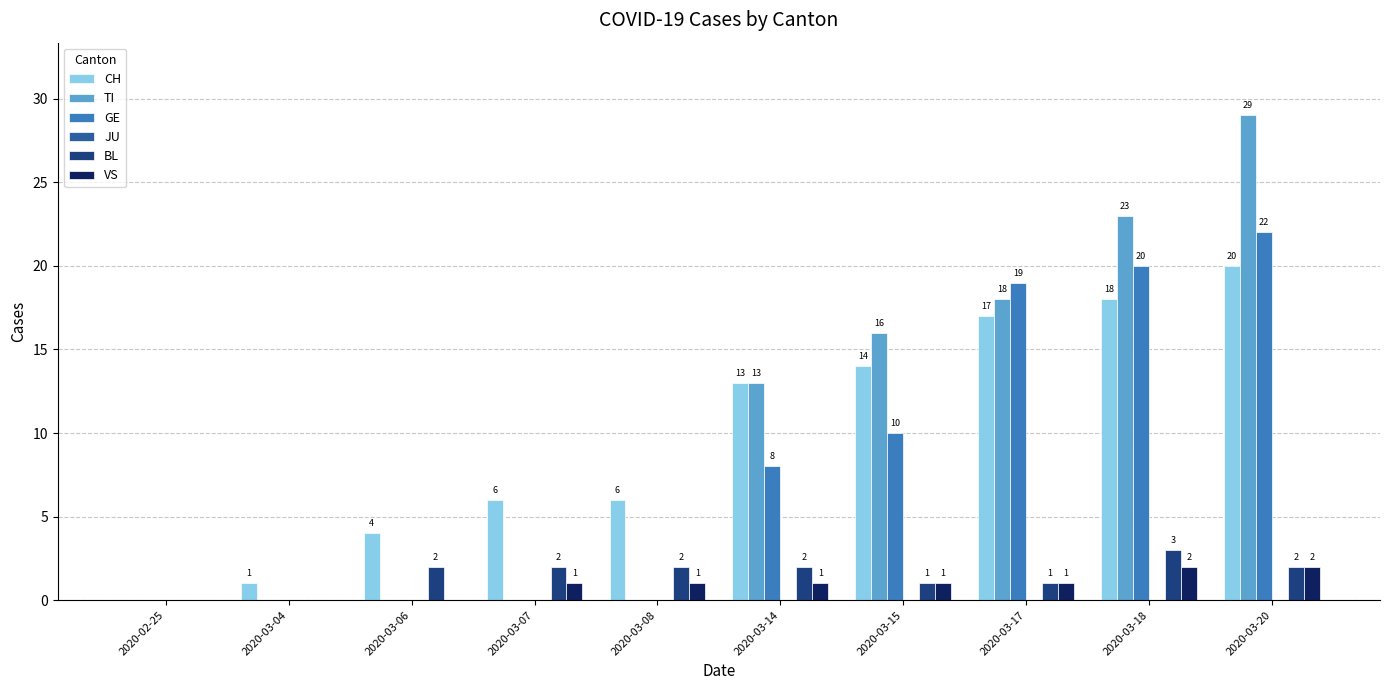

Reading right to left, transcribe all the data shown in this chart.

CH: 2020-03-20=20	2020-03-18=18	2020-03-17=17	2020-03-15=14	2020-03-14=13	2020-03-08=6	2020-03-07=6	2020-03-06=4	2020-03-04=1	2020-02-25=0
TI: 2020-03-20=29	2020-03-18=23	2020-03-17=18	2020-03-15=16	2020-03-14=13	2020-03-08=0	2020-03-07=0	2020-03-06=0	2020-03-04=0	2020-02-25=0
GE: 2020-03-20=22	2020-03-18=20	2020-03-17=19	2020-03-15=10	2020-03-14=8	2020-03-08=0	2020-03-07=0	2020-03-06=0	2020-03-04=0	2020-02-25=0
BL: 2020-03-20=2	2020-03-18=3	2020-03-17=1	2020-03-15=1	2020-03-14=2	2020-03-08=2	2020-03-07=2	2020-03-06=2	2020-03-04=0	2020-02-25=0
VS: 2020-03-20=2	2020-03-18=2	2020-03-17=1	2020-03-15=1	2020-03-14=1	2020-03-08=1	2020-03-07=1	2020-03-06=0	2020-03-04=0	2020-02-25=0